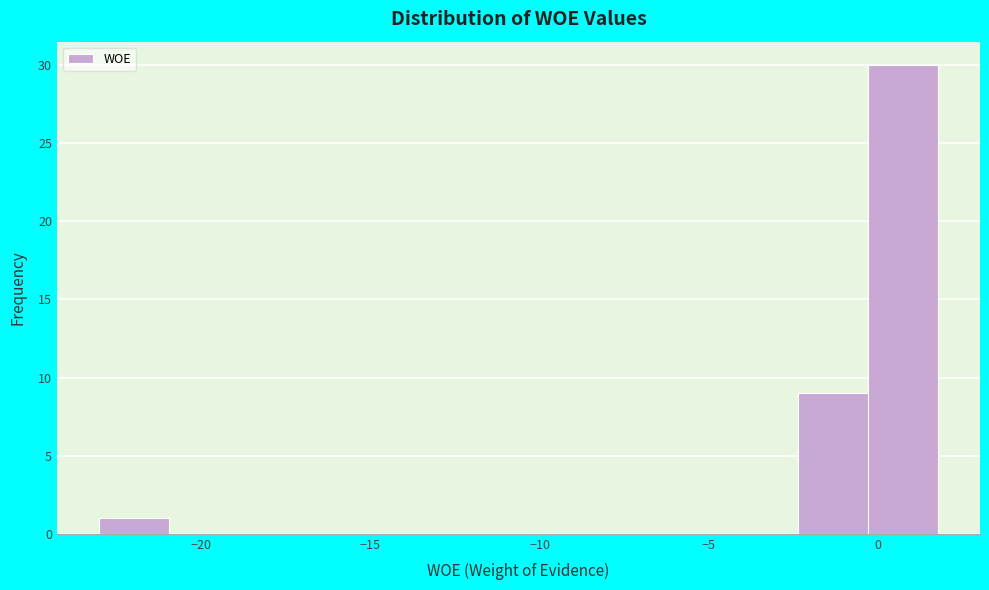

What is the height of the bar covering -23.0 to -21.0 on the x-axis? Neither the bar edges nor the heights are printed on the chart, so give them approximately, as read against the axes.

1